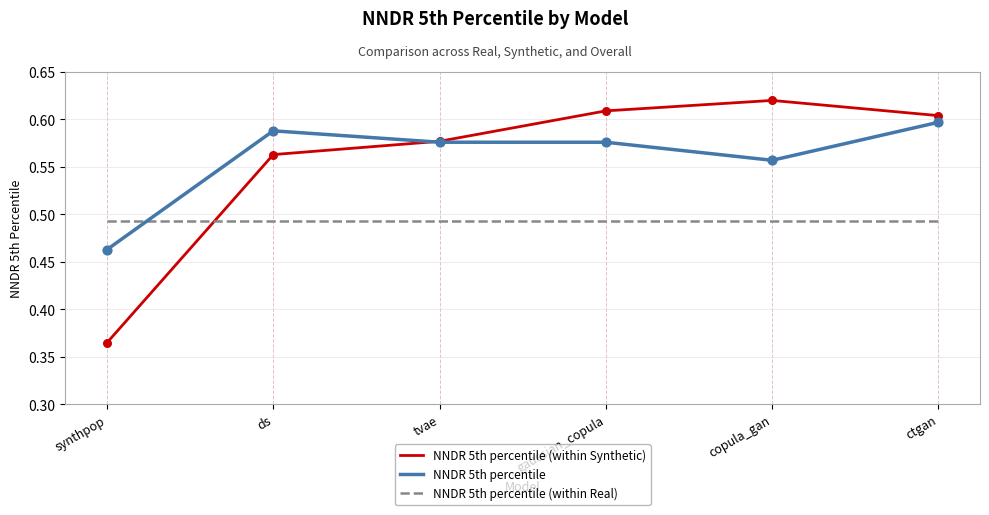

At how many categories does at least one series exceed 0?

6